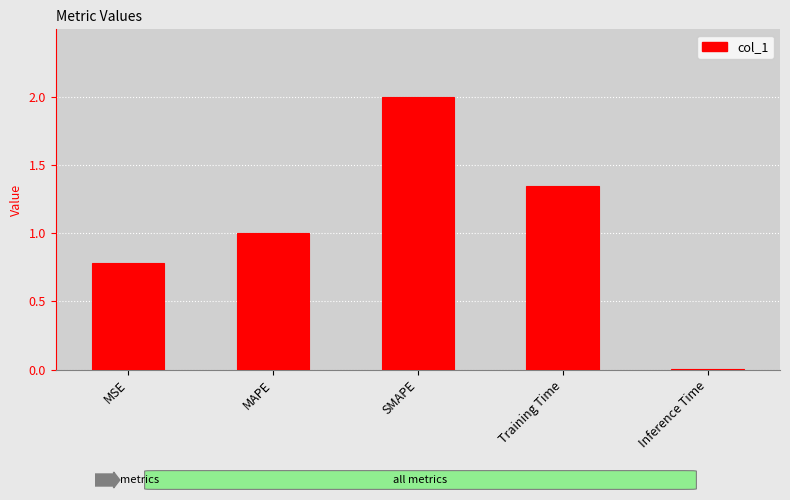

What is the change in value from MSE to Training Time?

+0.6